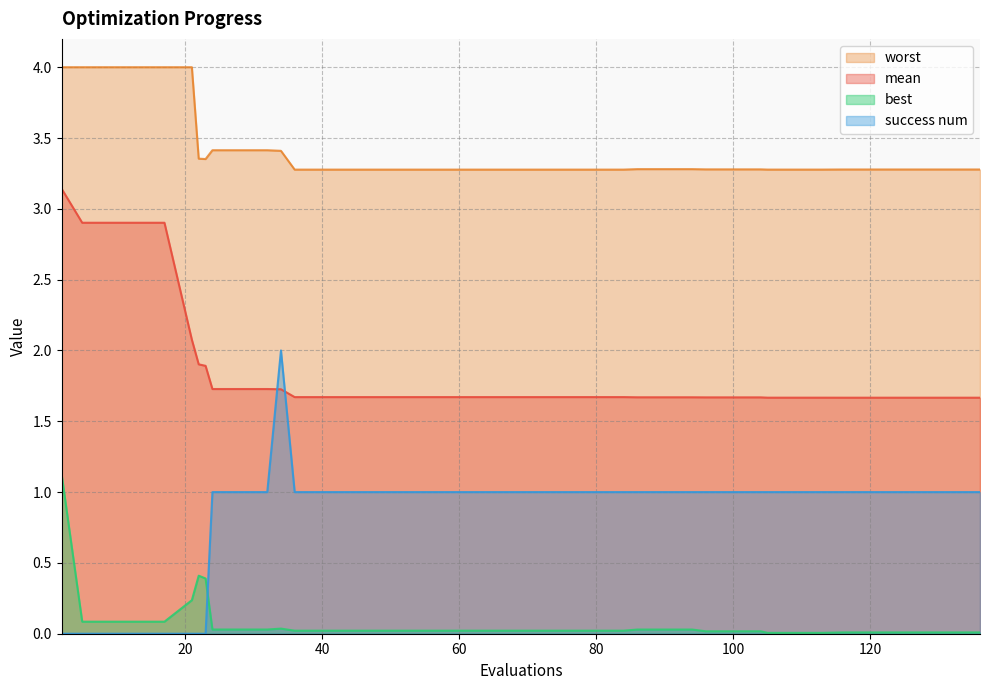

Rank the categories by best value from lowest to highest.

105, 109, 113, 116, 120, 124, 128, 132, 136, 96, 100, 104, 36, 40, 44, 48, 52, 56, 60, 64, 68, 72, 76, 80, 84, 86, 90, 94, 24, 28, 32, 34, 5, 9, 13, 17, 21, 23, 22, 2